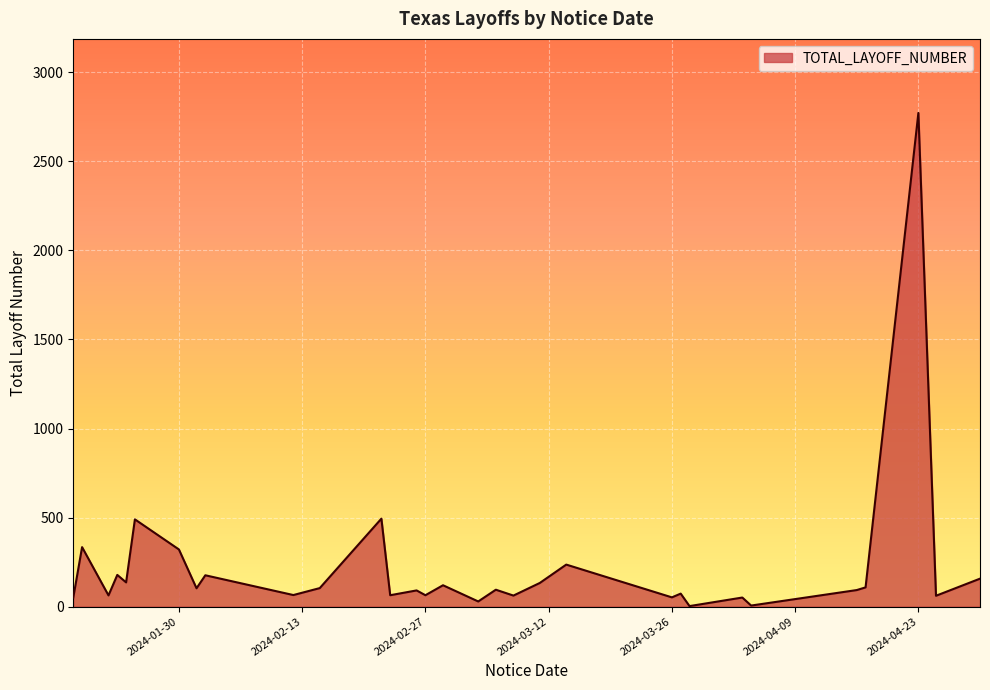

What is the difference between the maximum and minimum values?

2769